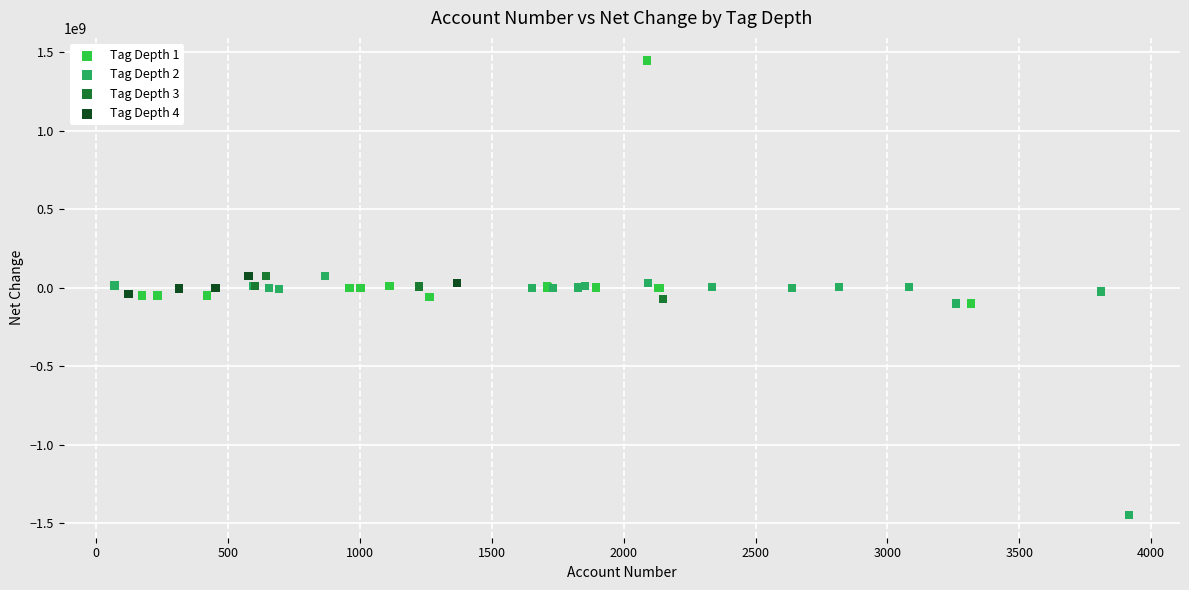

Which series contains the highest Y value?

Tag Depth 1